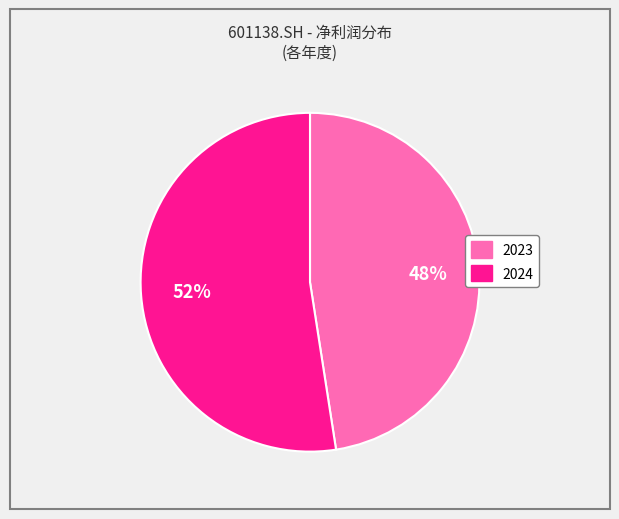

Which slice is the largest?

2024